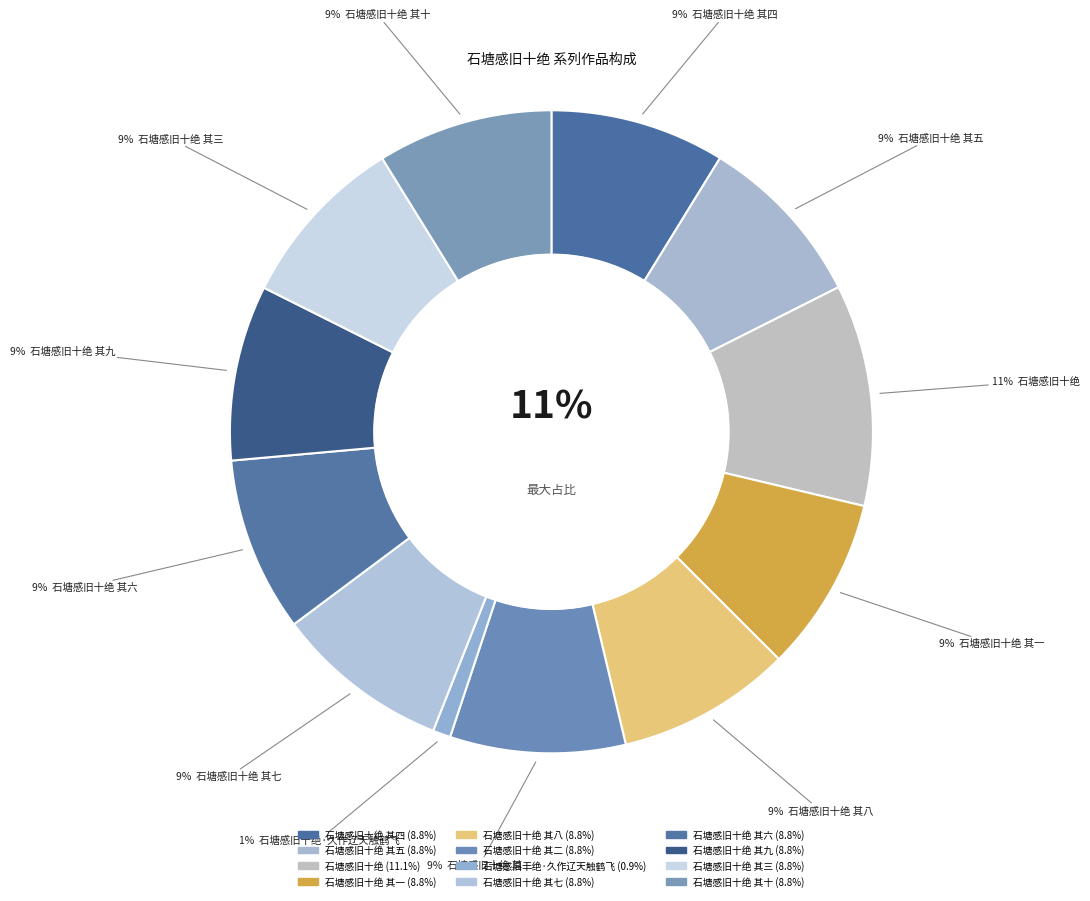

Does any single category account for the majority?

No